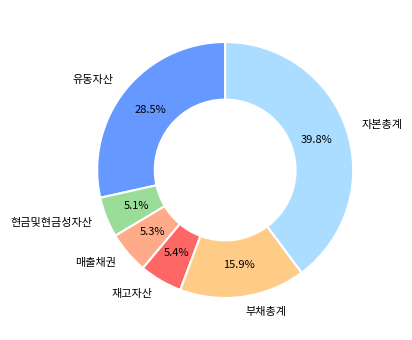

Is it true that 재고자산 is 5% of the pie?

True